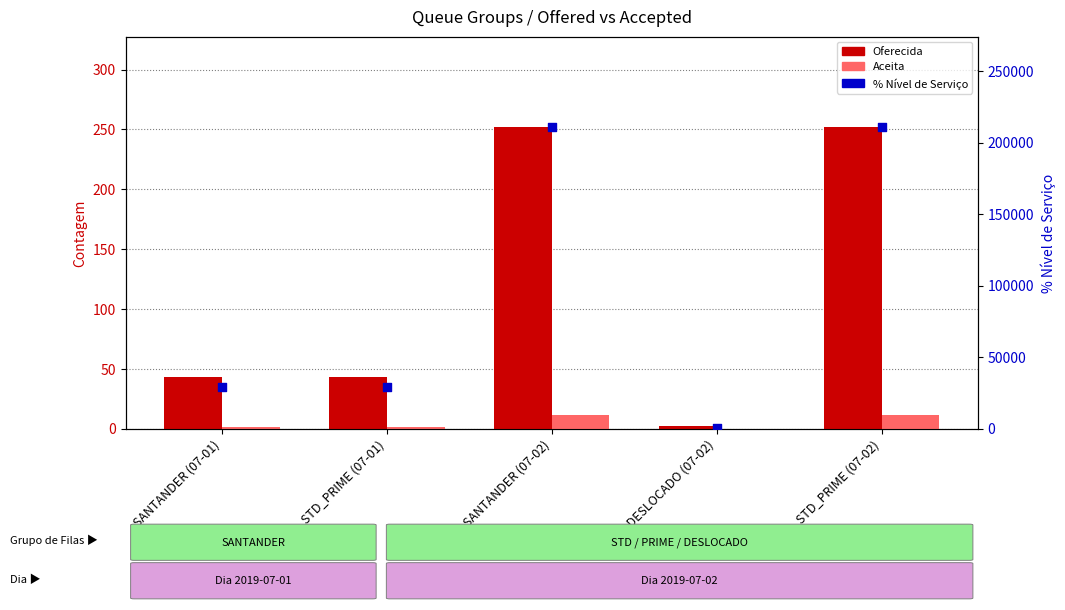

Is the value of Oferecida at STD_PRIME (07-01) greater than the value of Aceita at SANTANDER (07-01)?

Yes